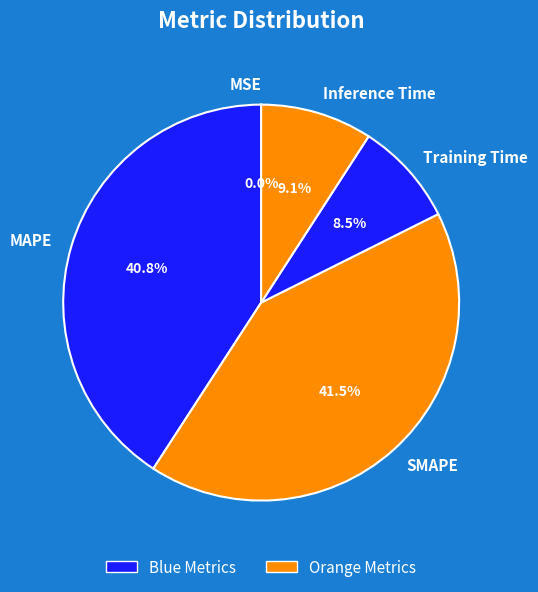

Between Inference Time and Training Time, which is larger?

Inference Time